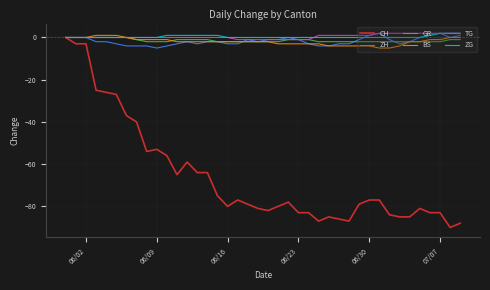

Which series has the largest range (max minus min)?

CH